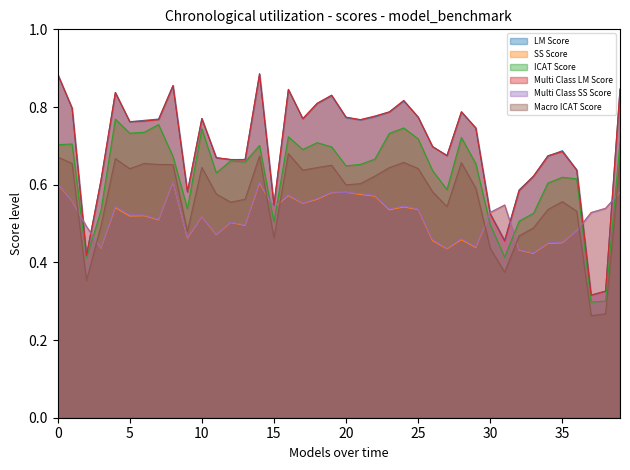

At which label does ICAT Score reach its minimum?

37